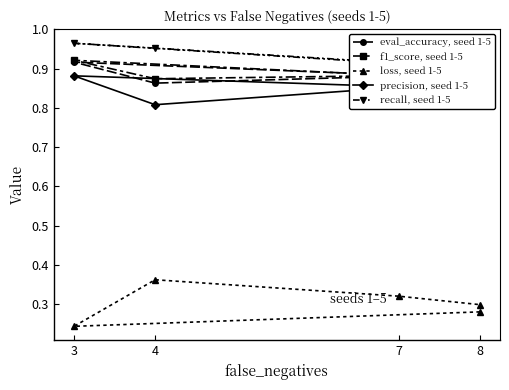

In precision, seed 1-5, how many points are higher than both neighbors (excluding endpoints)?

1